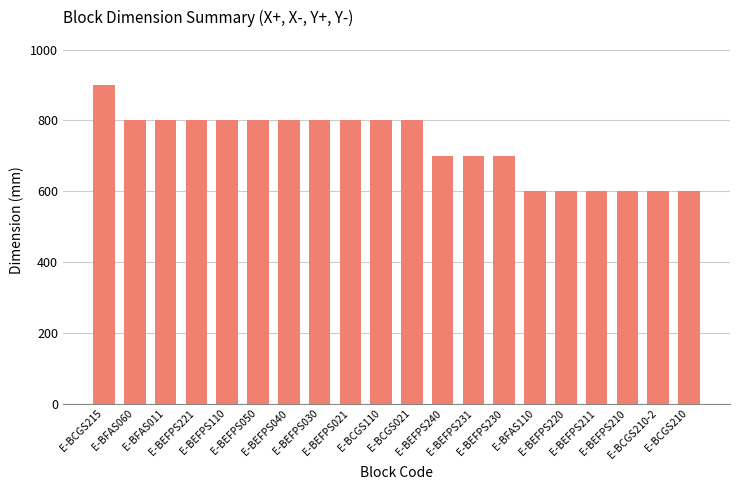

What is the label of the 4th bar from the right?

E-BEFPS211